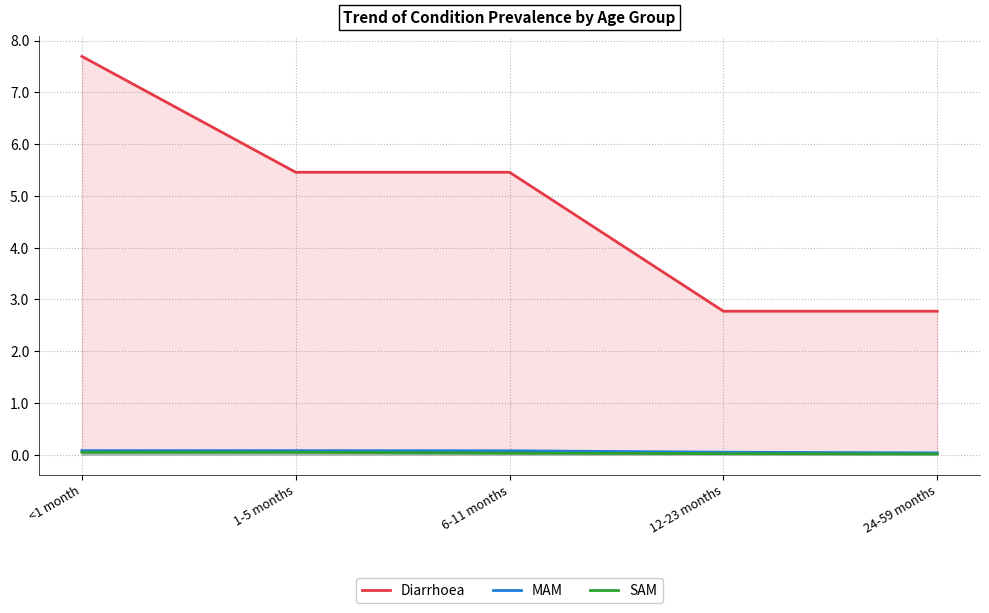

What is the sum of all MAM values?

0.3